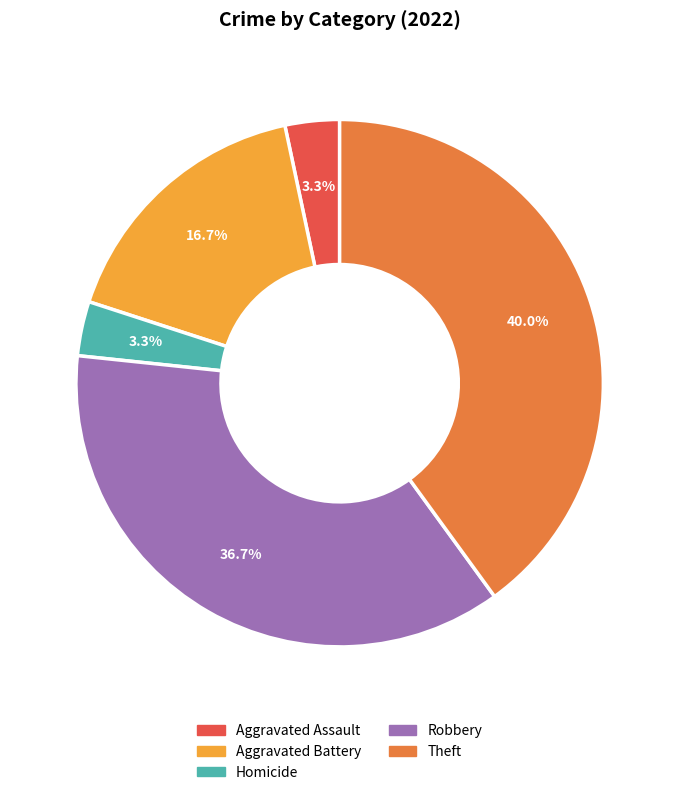

Is there any slice that represents more than half of the pie?

No